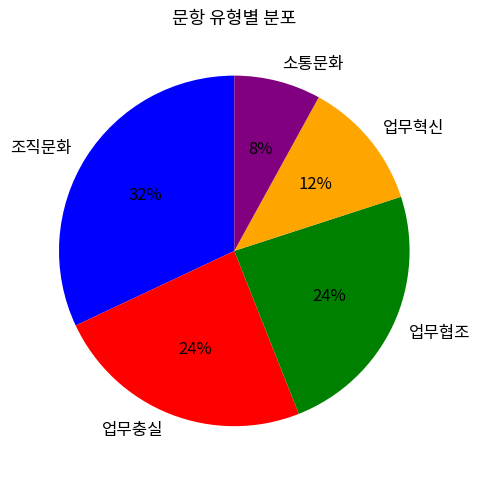

How many segments does this pie chart have?

5